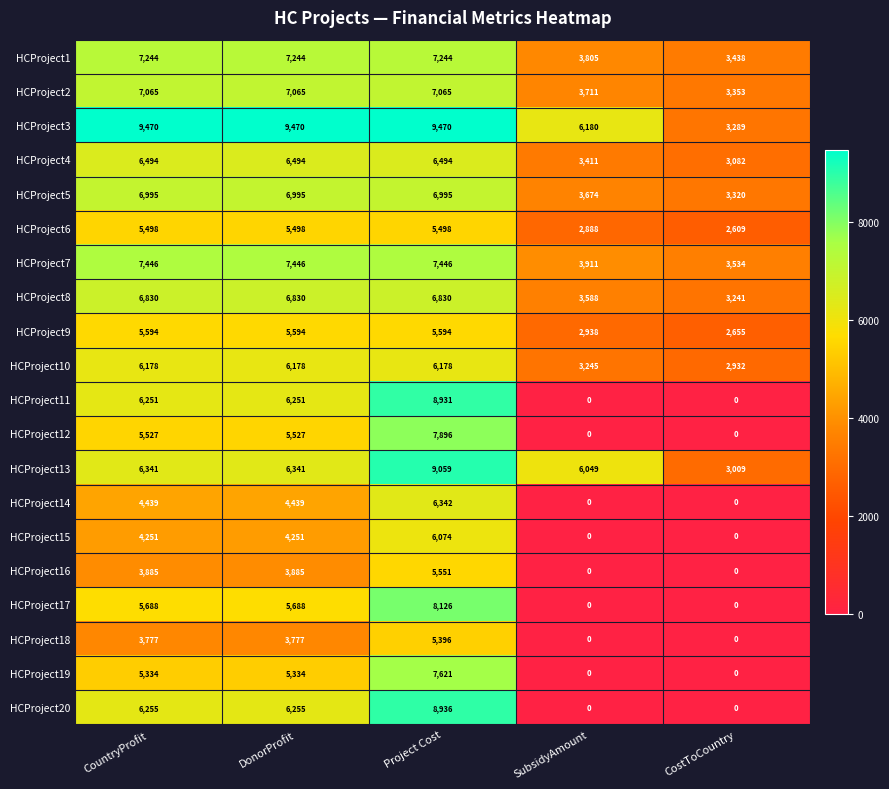

What is the total value across all series at Project Cost?

142746